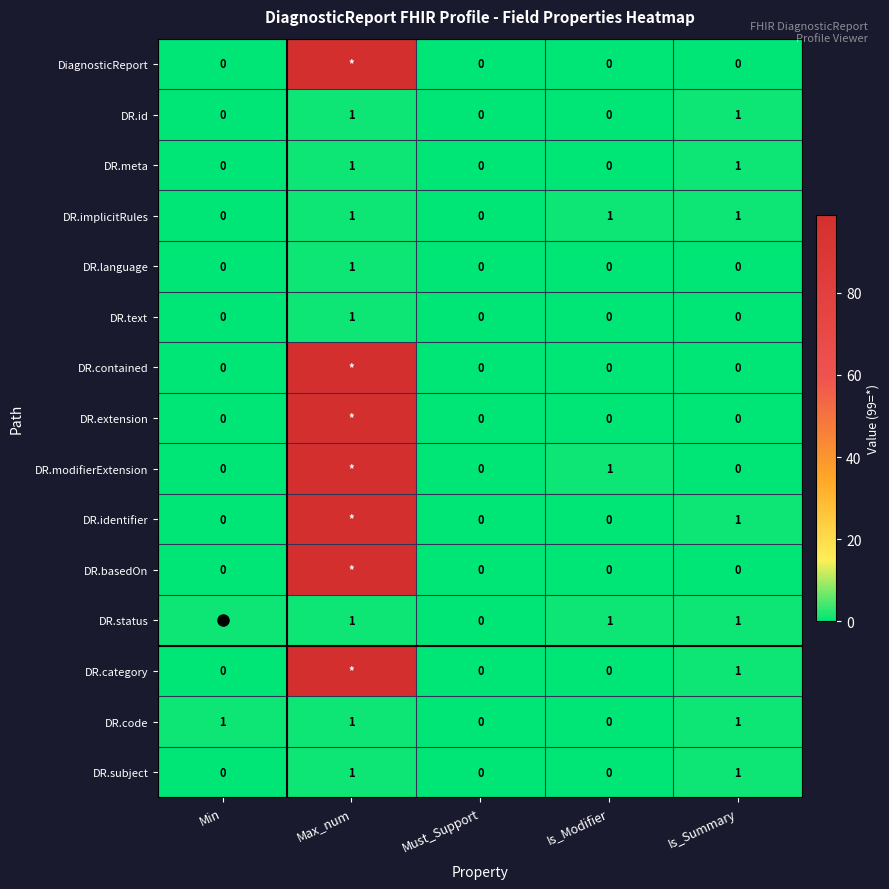

Where is DR.extension nearest to the value 49?

Min